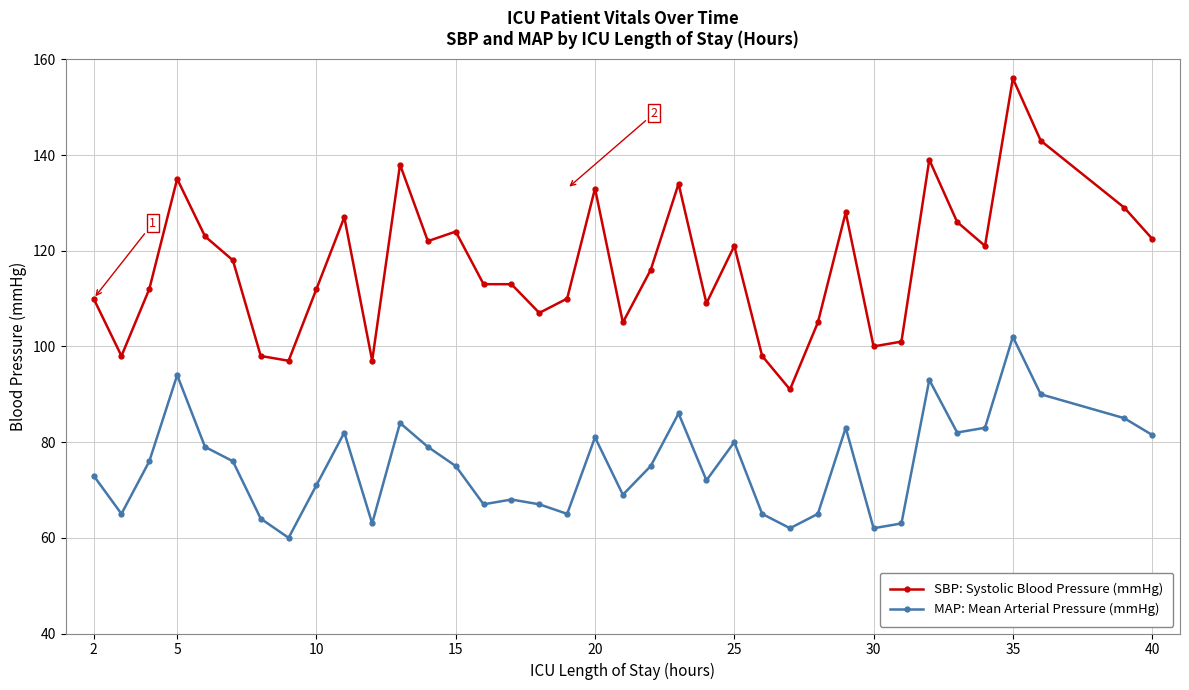

How many data points in SBP: Systolic Blood Pressure (mmHg) are less than 116?

18